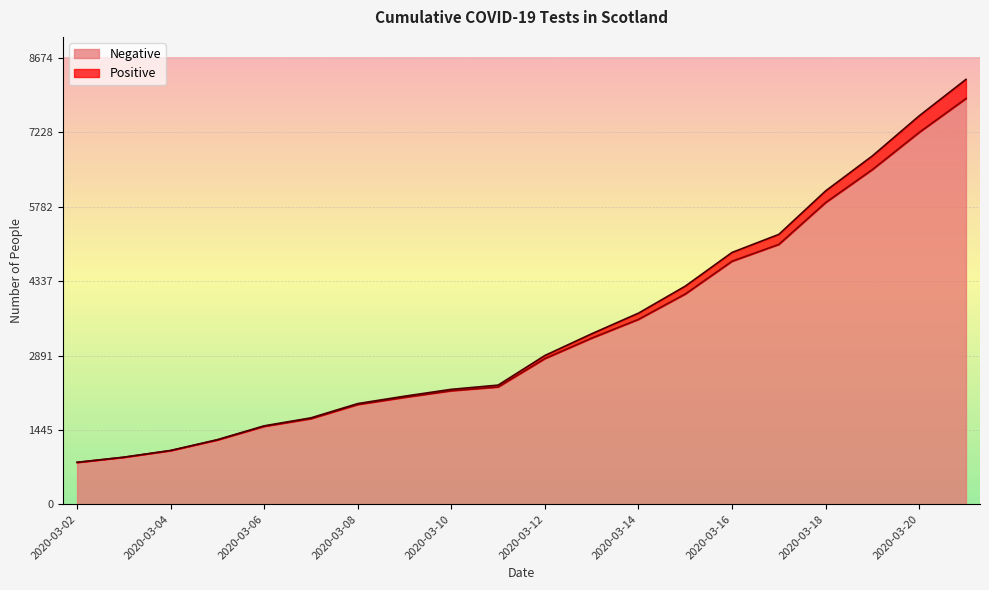

At which label does Positive first exceed 2892?

2020-03-13